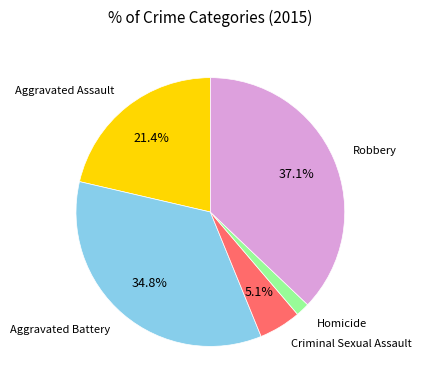

What portion of the pie excludes Aggravated Battery?

65.2%